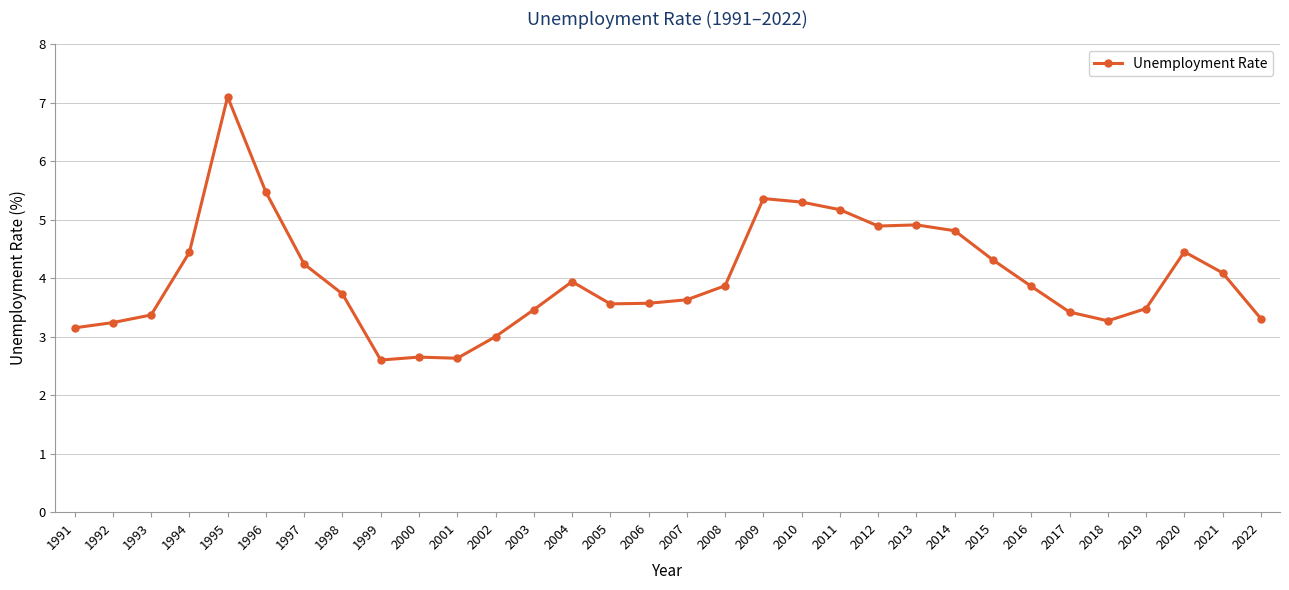

How many data points does each series have?

32